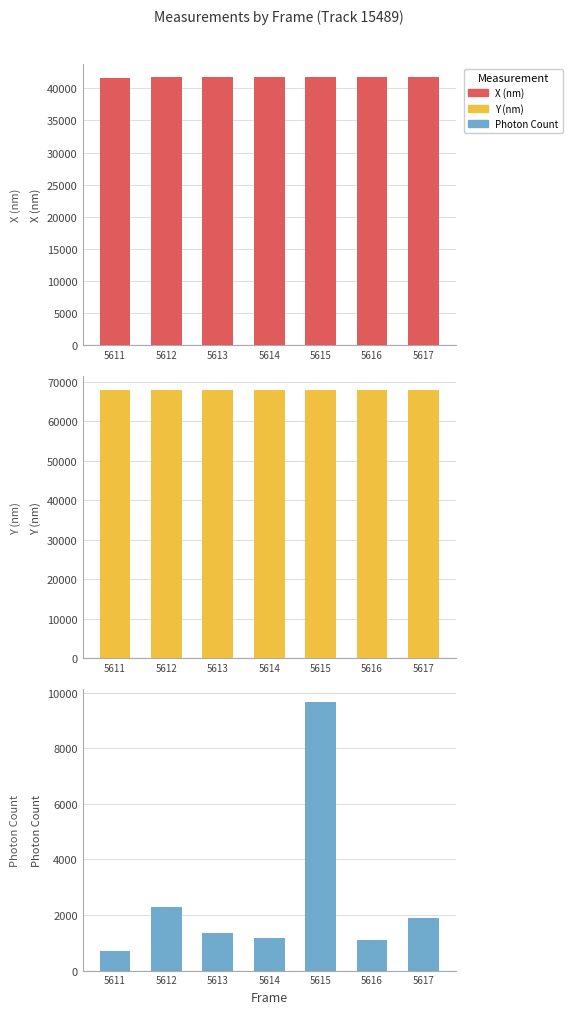

Reading left to right, transcribe all the data shown in this chart.

X (nm): 41648.3	41706.6	41677.1	41712.3	41728.8	41687.3	41687.0
Y (nm): 68037.3	67928.4	68006.5	67957.1	68021.9	67988.1	67972.7
Photon Count: 711.2	2289.1	1334.8	1184.9	9645.6	1106.8	1879.6